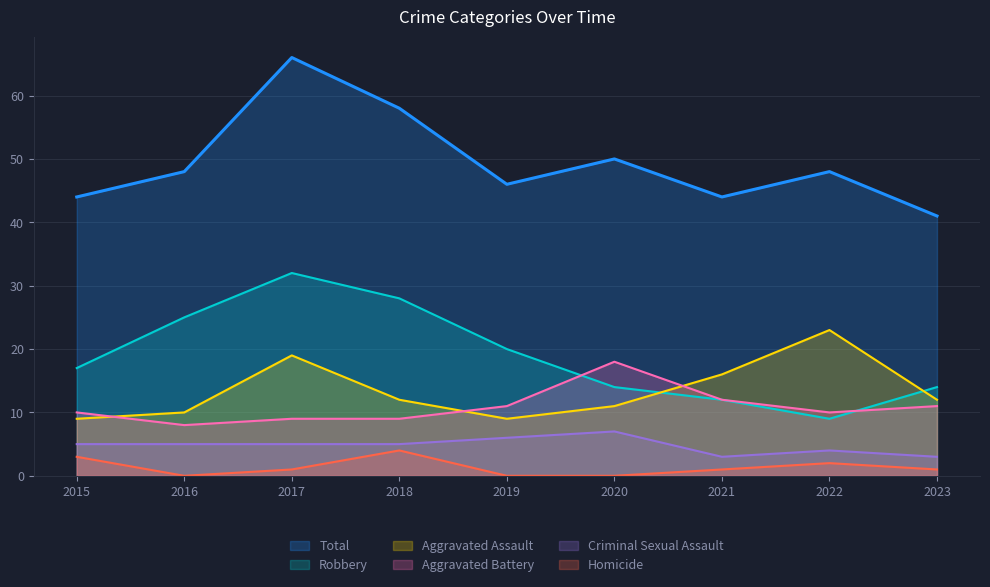

Is the value of Homicide at 2017 greater than the value of Aggravated Battery at 2015?

No